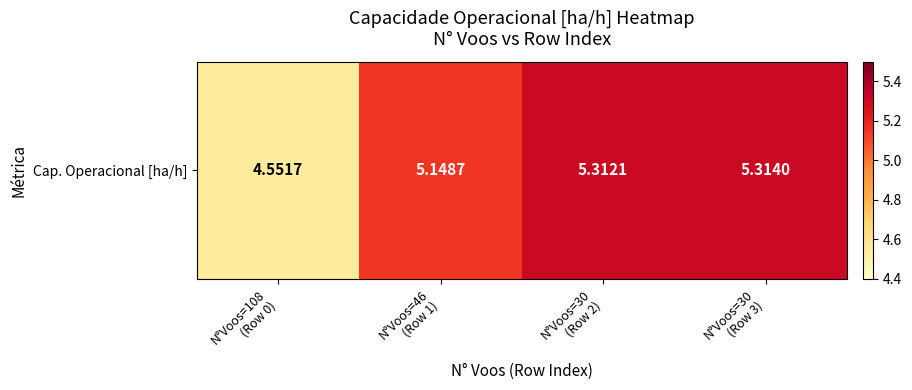

Reading right to left, list all the values displayed in this chart.

5.3	5.3	5.1	4.6